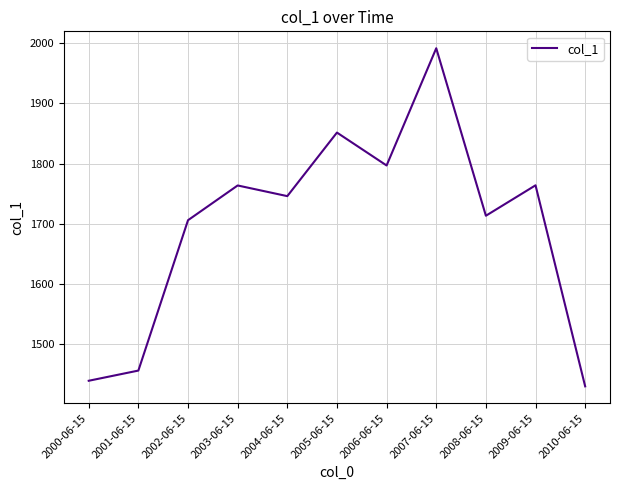

Approximately how many times larger is the value at 2006-06-15 compared to 2002-06-15?

1.1